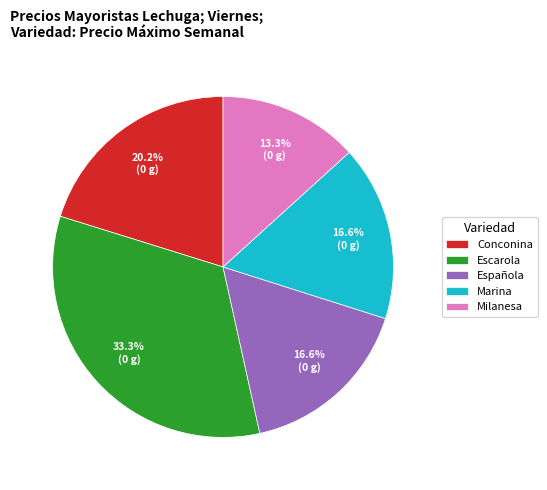

Combined, do Marina and Milanesa account for over 50%?

No